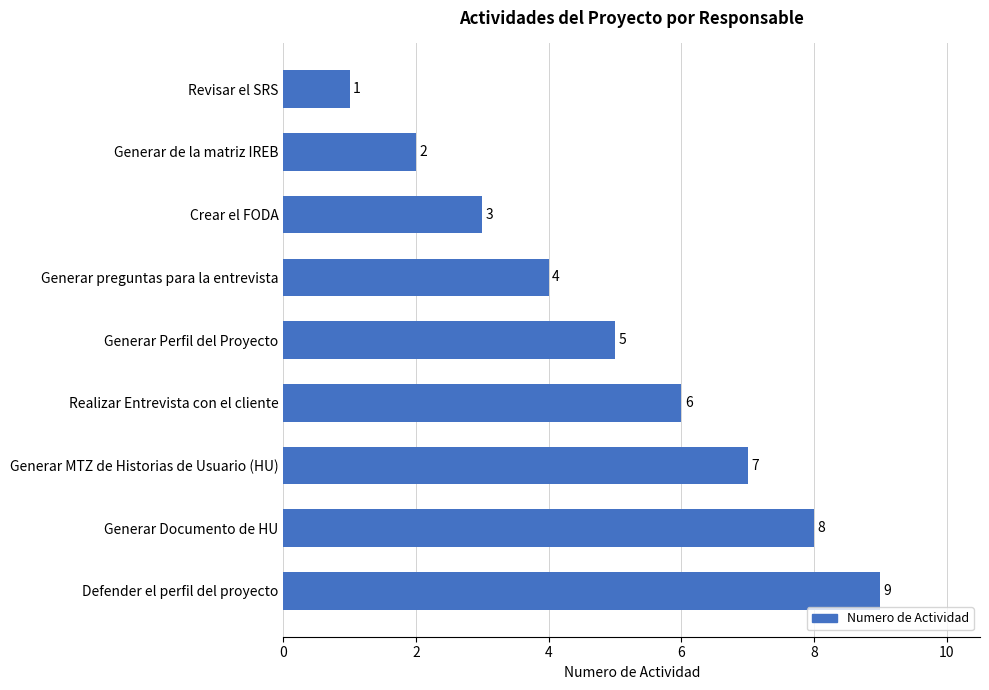

Which has a higher value, Generar de la matriz IREB or Generar preguntas para la entrevista?

Generar preguntas para la entrevista